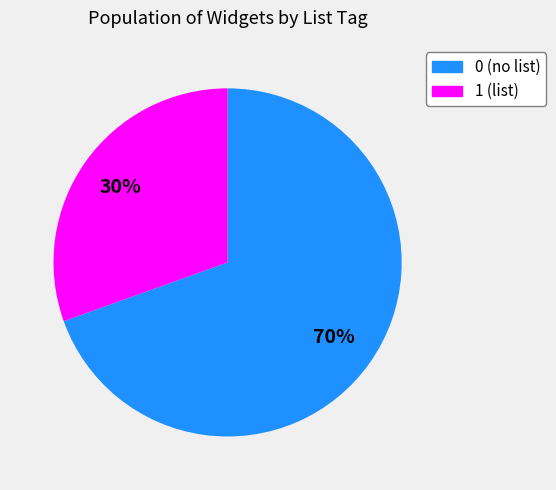

How many segments does this pie chart have?

2